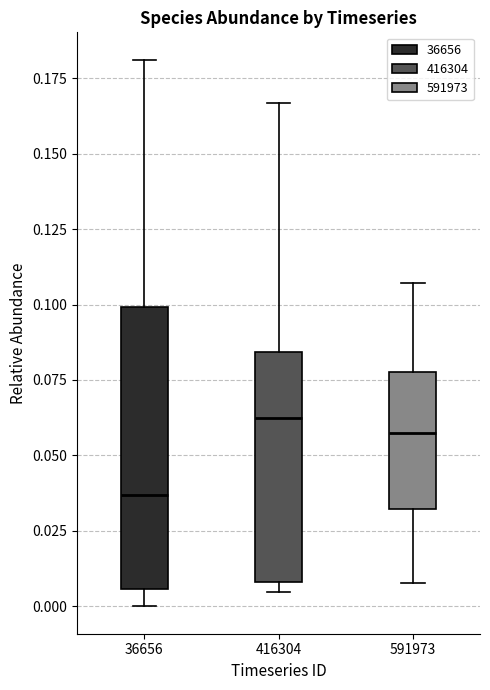

Where does the median line of the box at x = 416304 sit on the y-axis? The values are not printed on the chart, so give them approximately, as read against the axis.

0.060